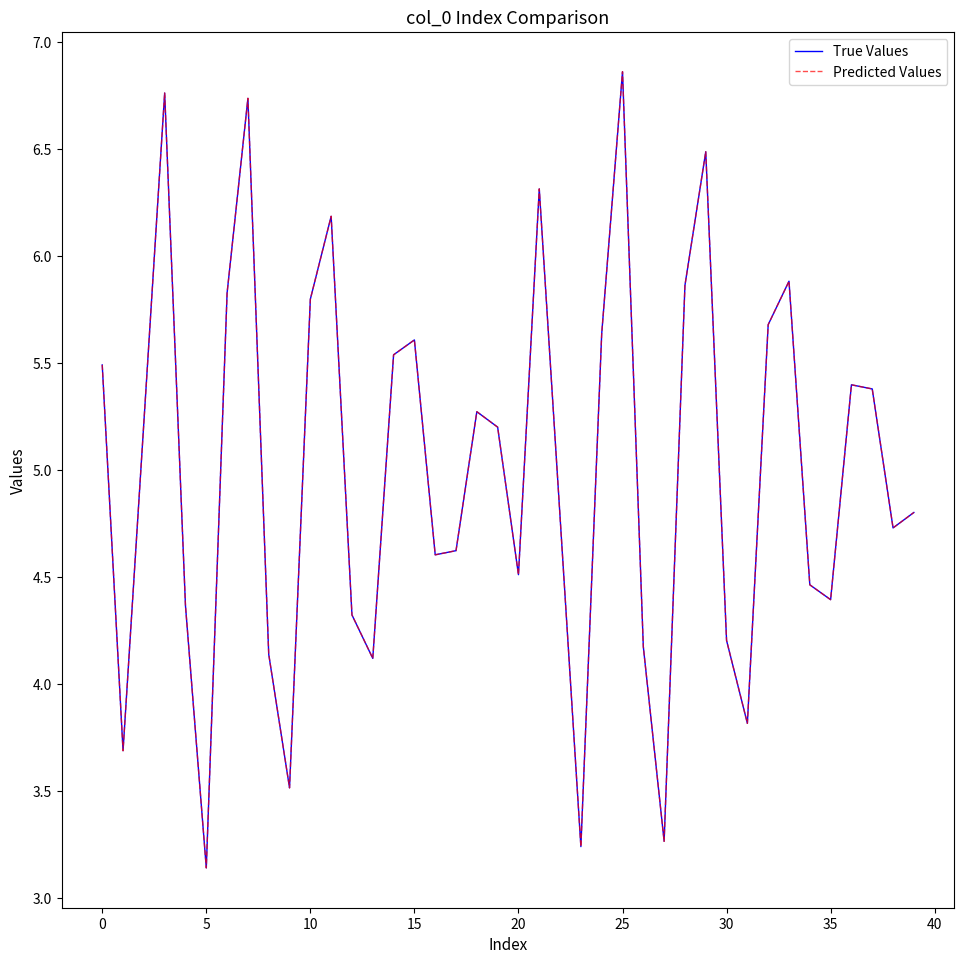

Is this an area chart (filled region under the line)?

No